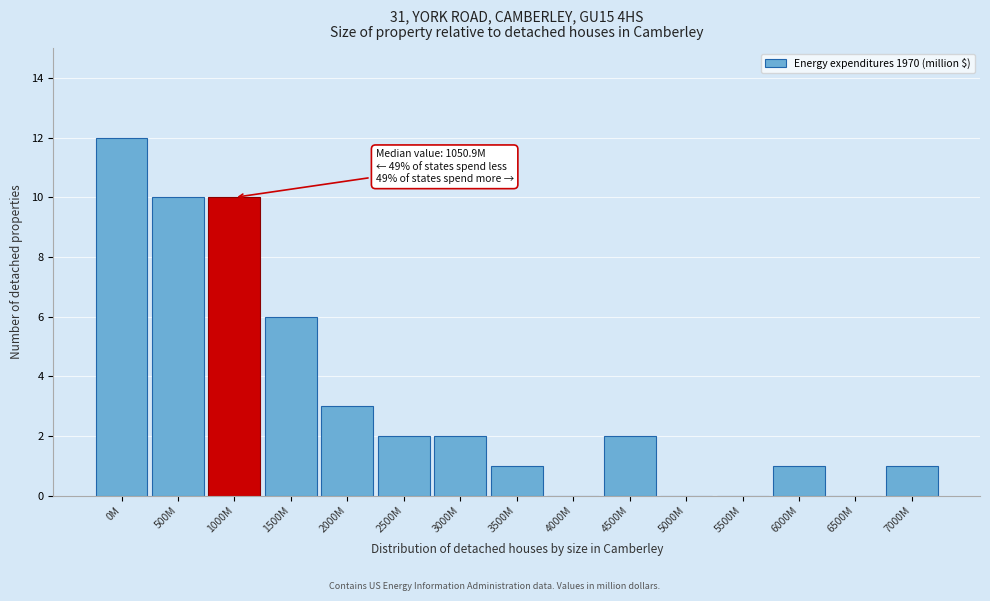

Reading right to left, what are all the values shown in this chart?

7000M=1	6500M=0	6000M=1	5500M=0	5000M=0	4500M=2	4000M=0	3500M=1	3000M=2	2500M=2	2000M=3	1500M=6	1000M=10	500M=10	0M=12